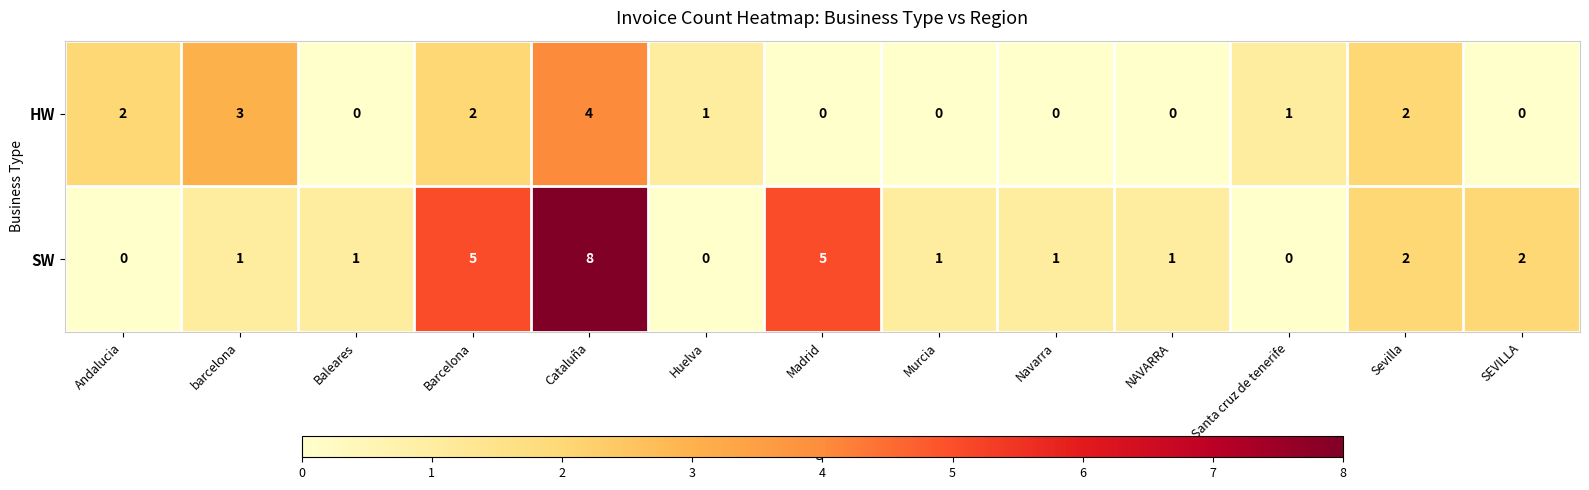

How many categories are shown in the chart?

13